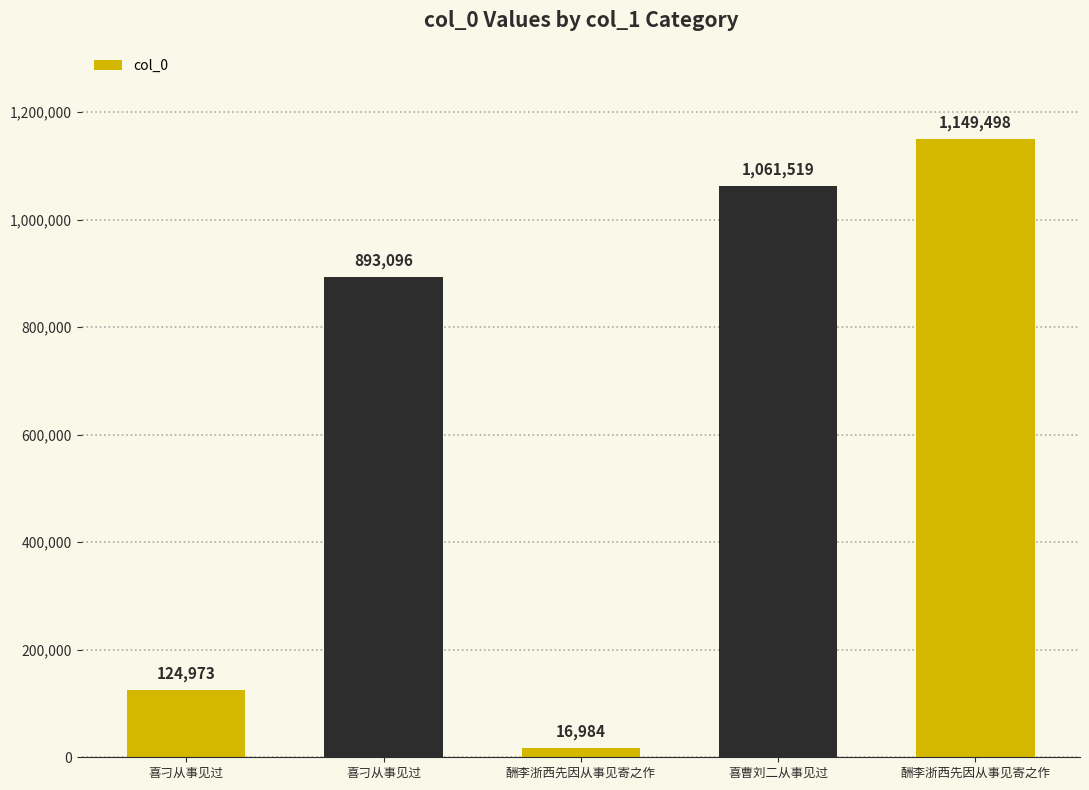

How many series are shown in this chart?

1